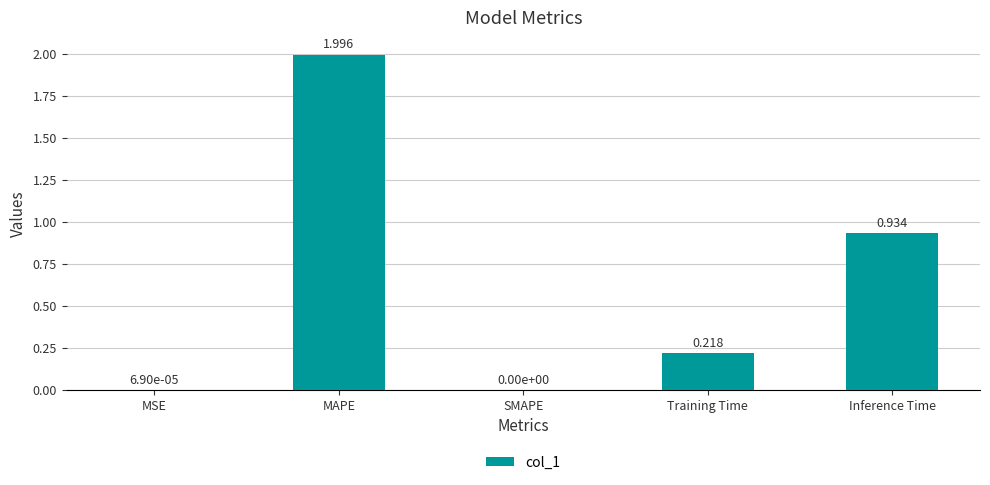

Between SMAPE and Inference Time, which is larger?

Inference Time